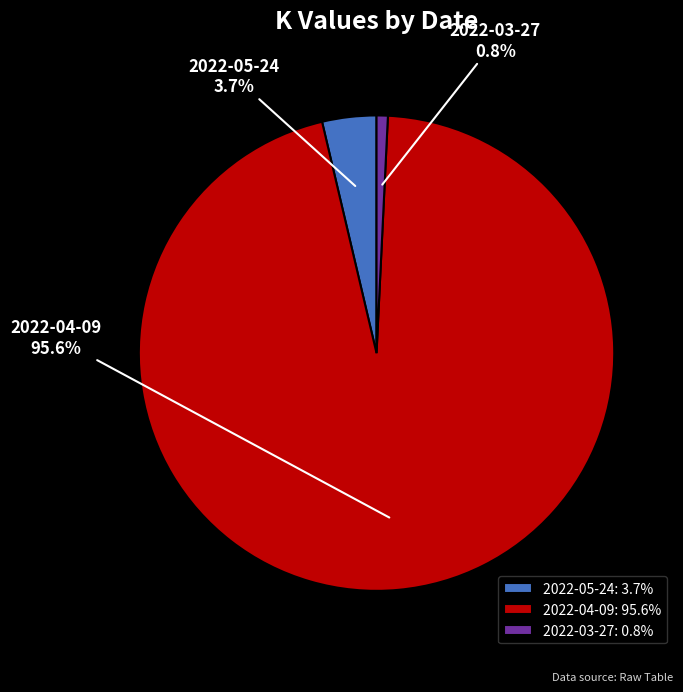

How many slices are in this pie chart?

3